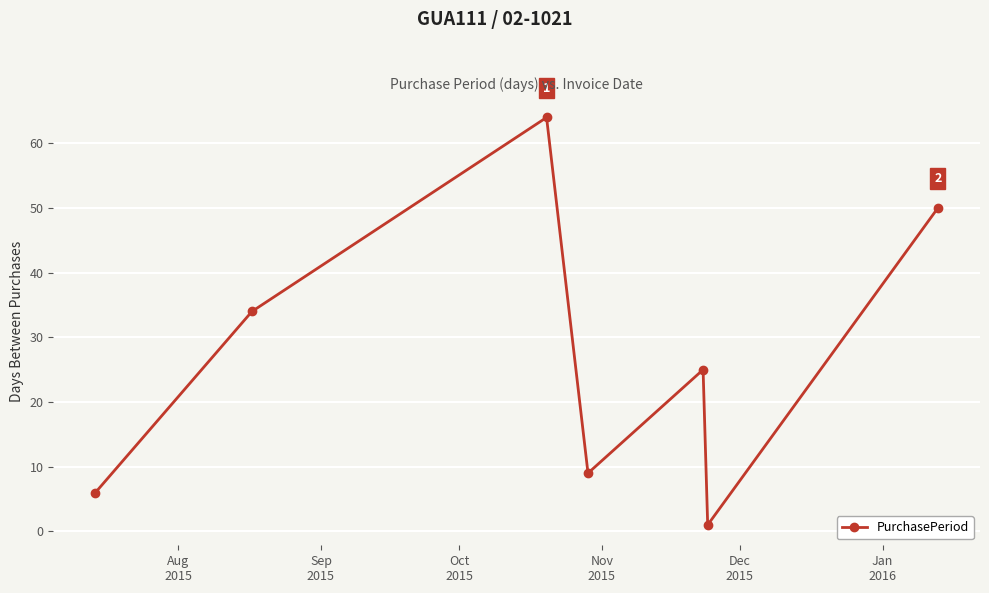

What is the value of the 3rd point from the left?

64